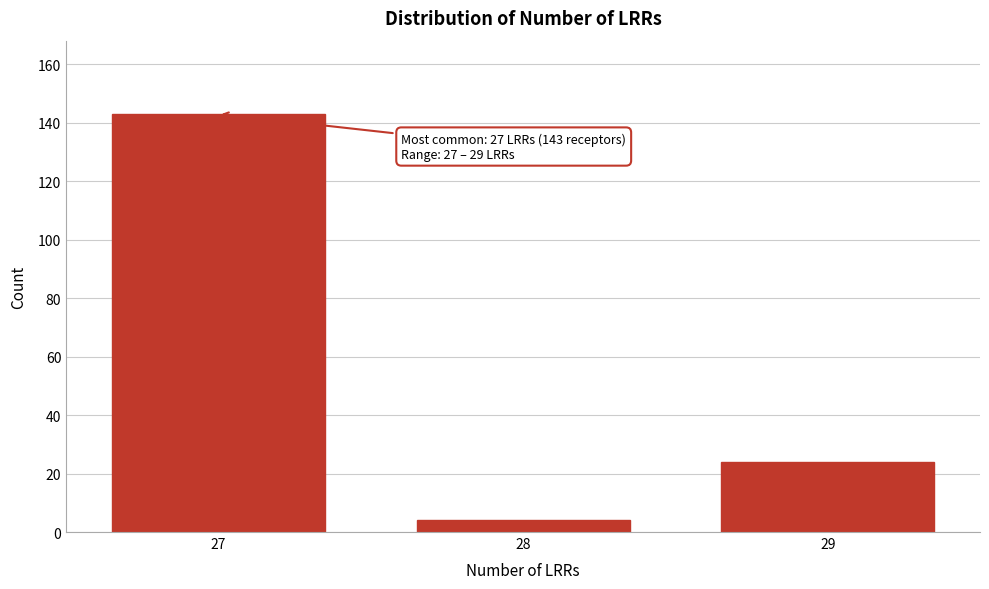

Reading right to left, transcribe all the data shown in this chart.

24	4	143